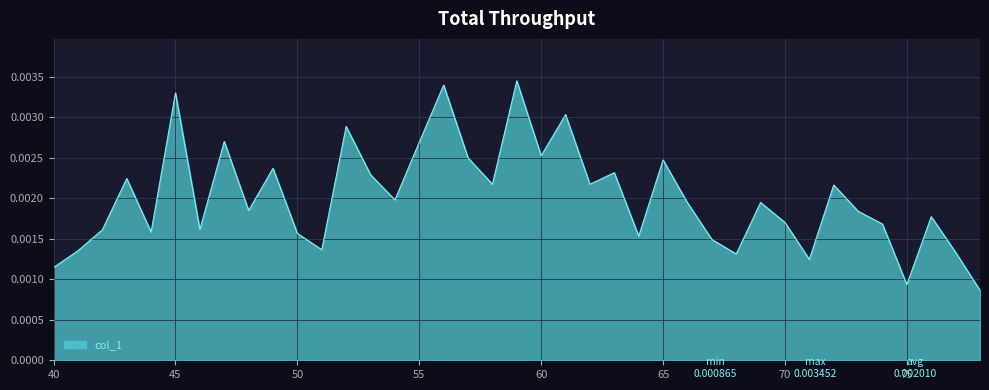

At which label is the value closest to 0?

78